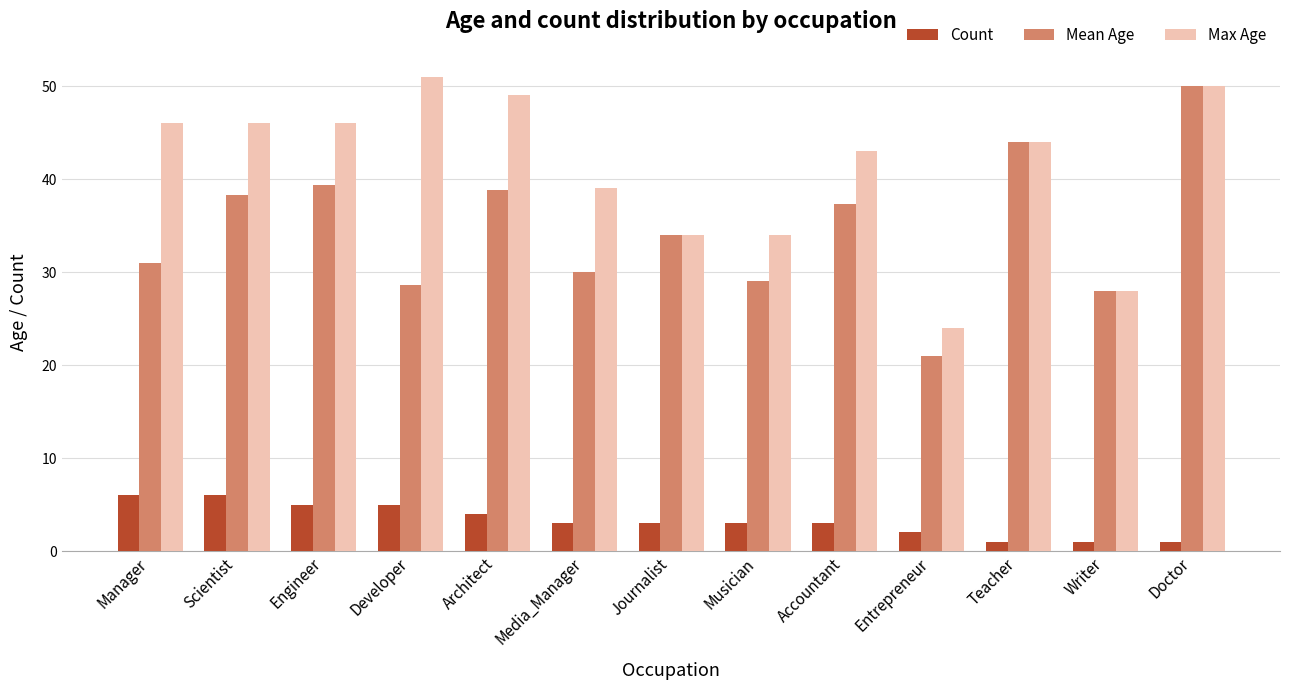

Is it true that Max Age equals 57.5 at Journalist?

False